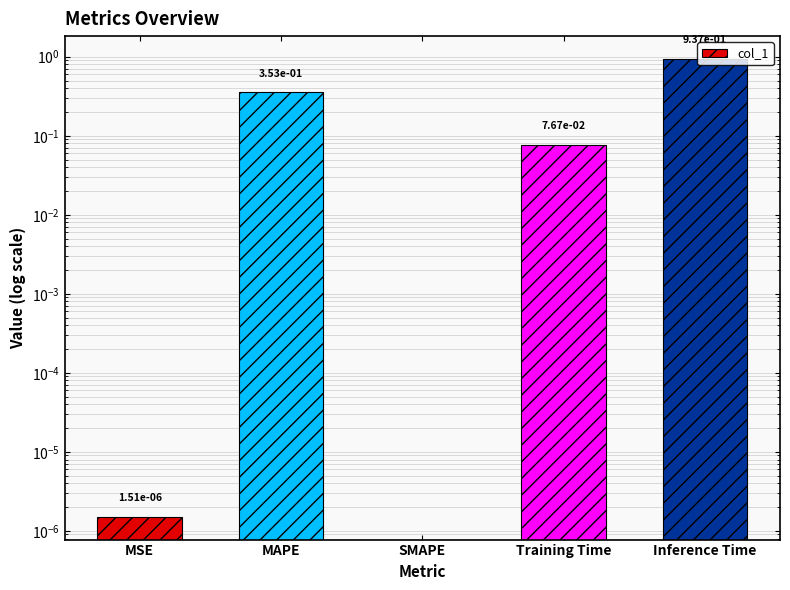

What is the greatest value displayed?

0.9